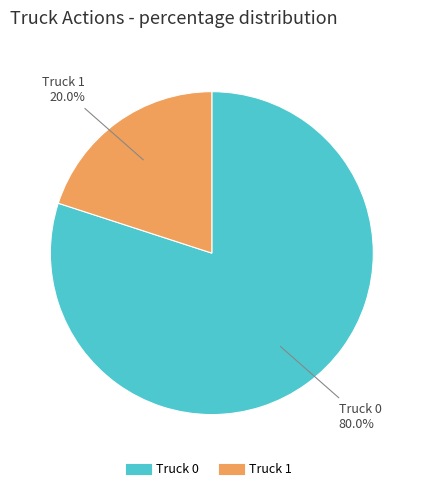

Do Truck 0 and Truck 1 together represent more than half of the pie?

Yes